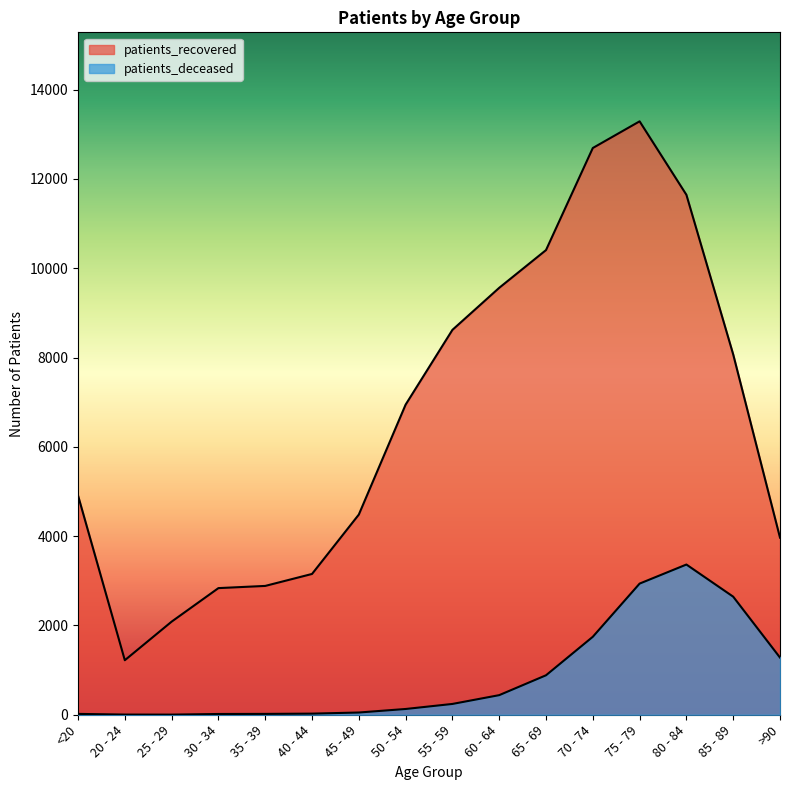

Reading left to right, extract all data points from this chart.

patients_deceased: <20=19	20 - 24=4	25 - 29=3	30 - 34=17	35 - 39=19	40 - 44=25	45 - 49=50	50 - 54=129	55 - 59=242	60 - 64=439	65 - 69=884	70 - 74=1746	75 - 79=2937	80 - 84=3364	85 - 89=2644	>90=1280
patients_recovered: <20=4910	20 - 24=1221	25 - 29=2085	30 - 34=2836	35 - 39=2885	40 - 44=3153	45 - 49=4483	50 - 54=6945	55 - 59=8619	60 - 64=9561	65 - 69=10406	70 - 74=12692	75 - 79=13289	80 - 84=11644	85 - 89=8069	>90=3966